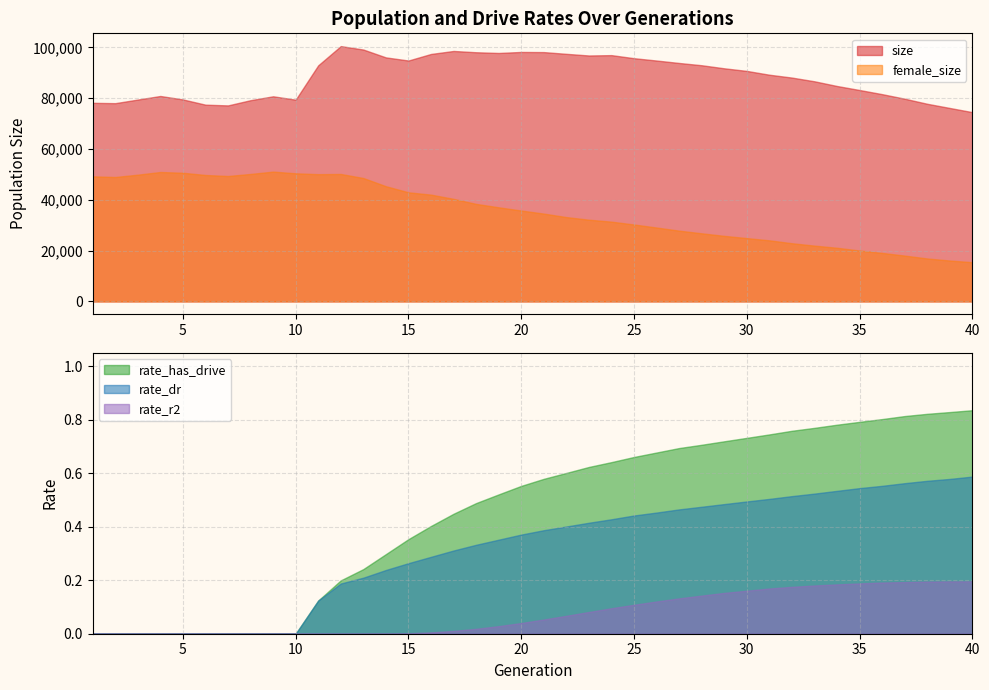

What is the difference between the highest and lowest values at 5?

79514.0